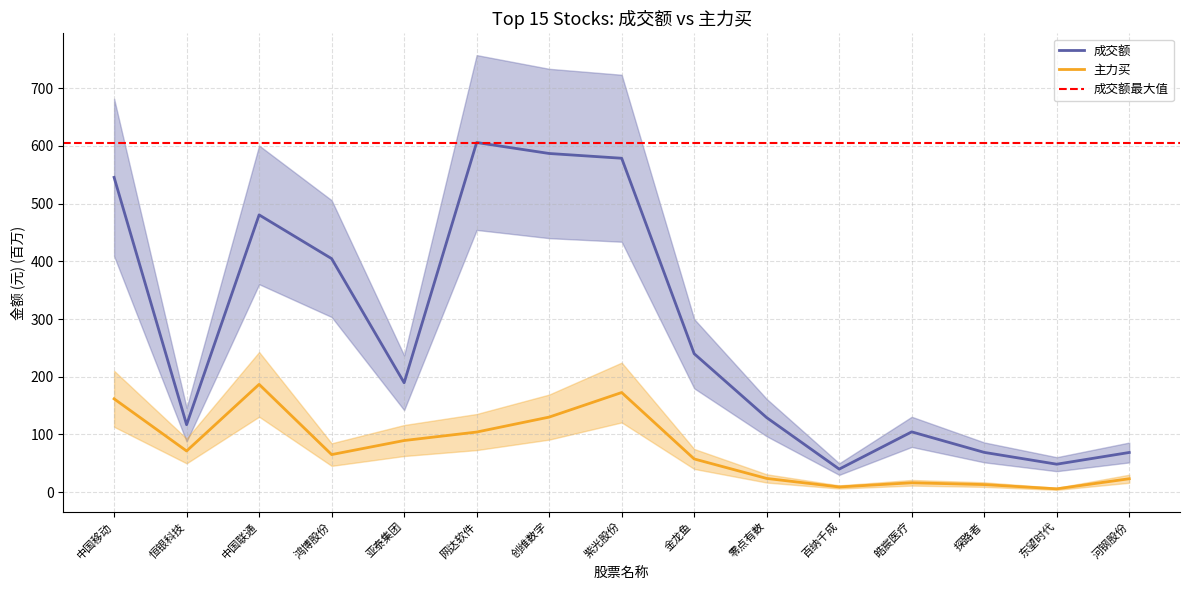

Does the chart display data point markers on the line(s)?

No